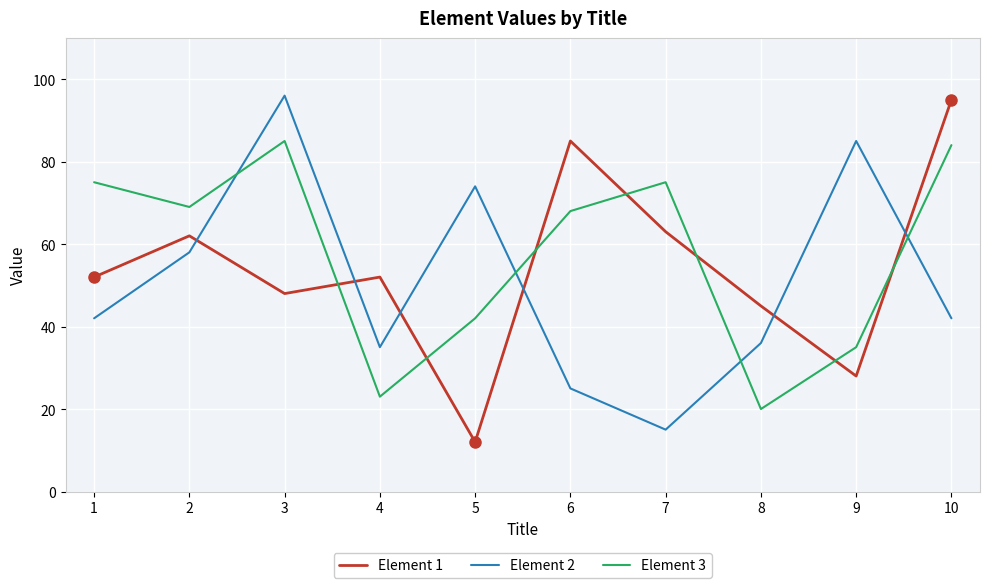

What is the difference between the maximum and minimum values in the Element 3 series?

65